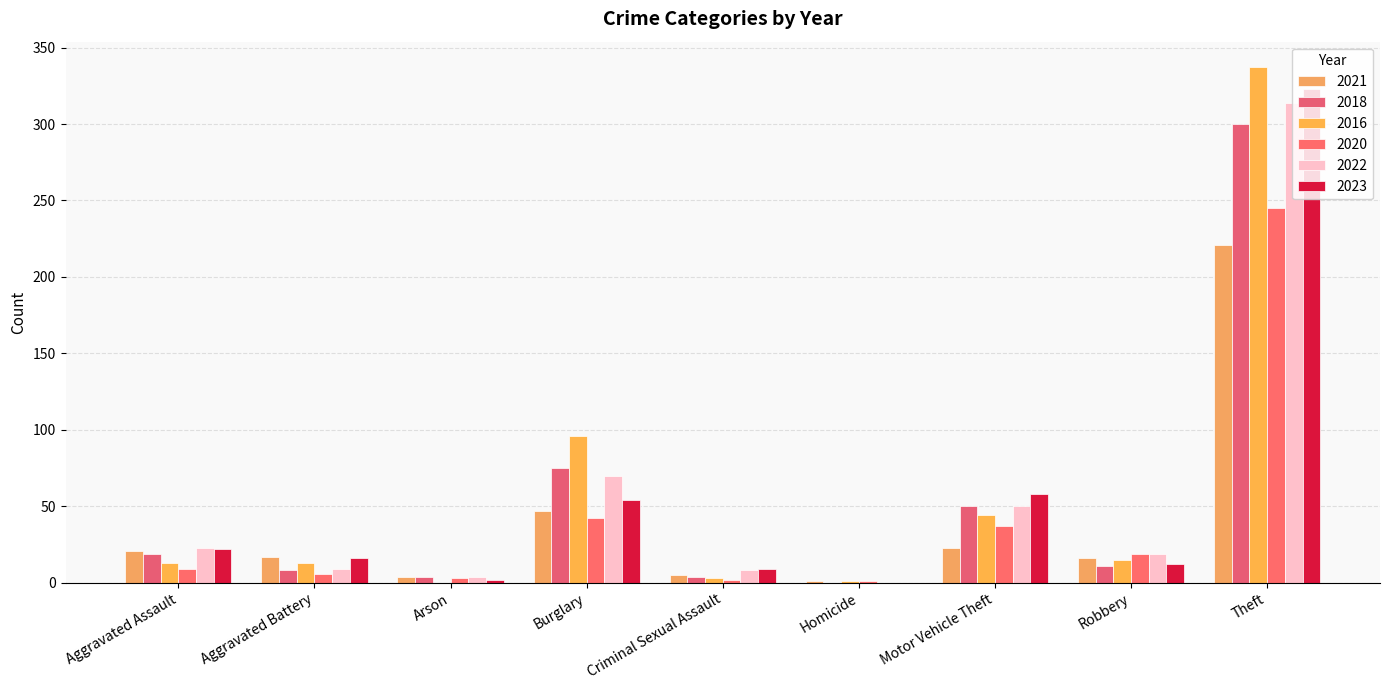

Is it true that 2018 equals 116 at Burglary?

False